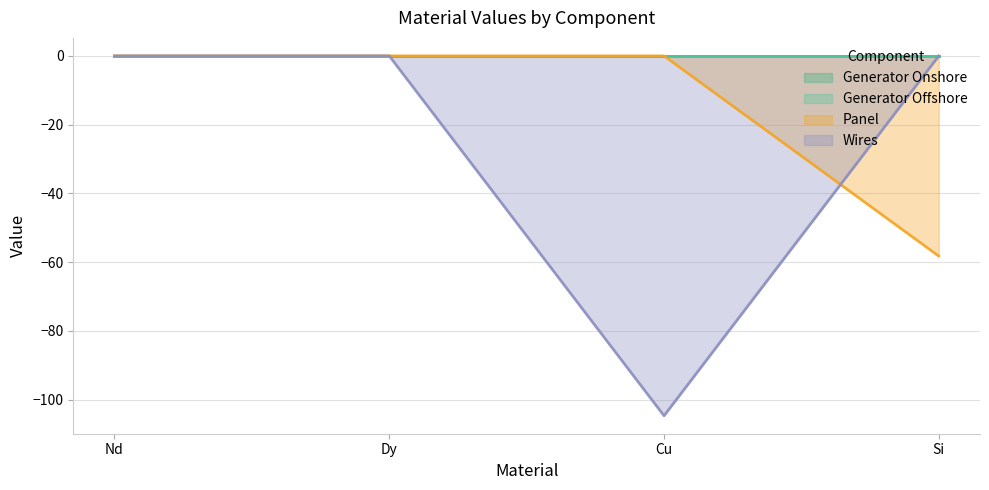

Is the value of Wires at Nd greater than the value of Panel at Nd?

No